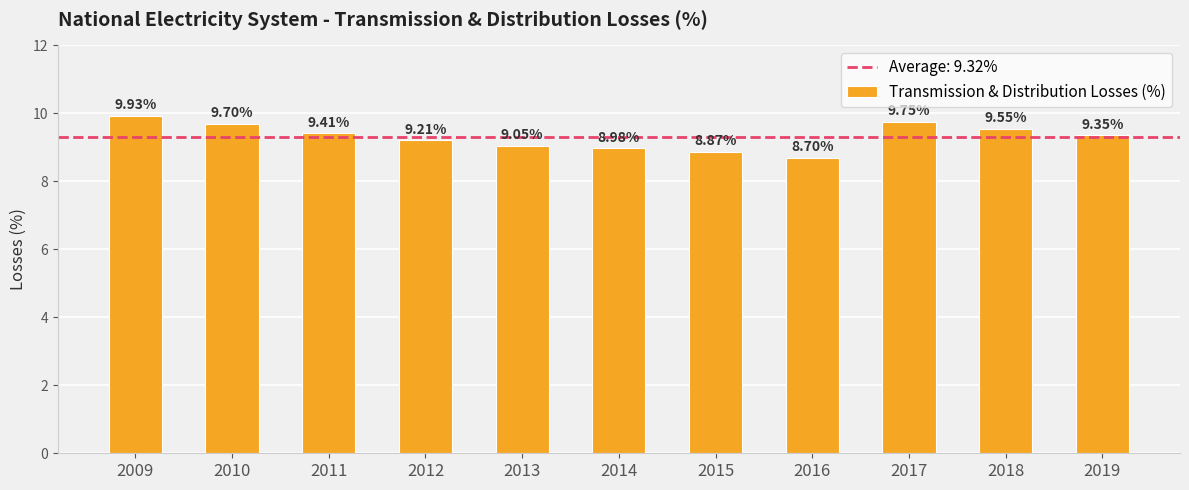

Approximately how many times larger is the value at 2015 compared to 2012?

1.0